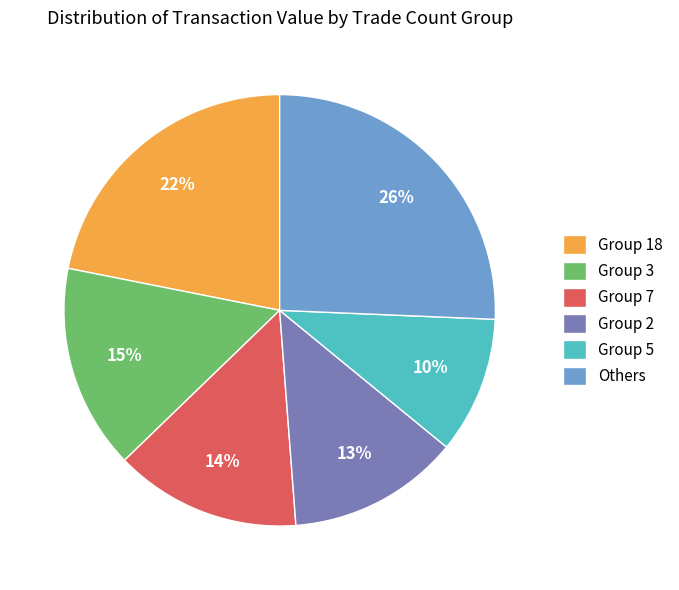

True or false: Group 7 accounts for 23% of the total.

False